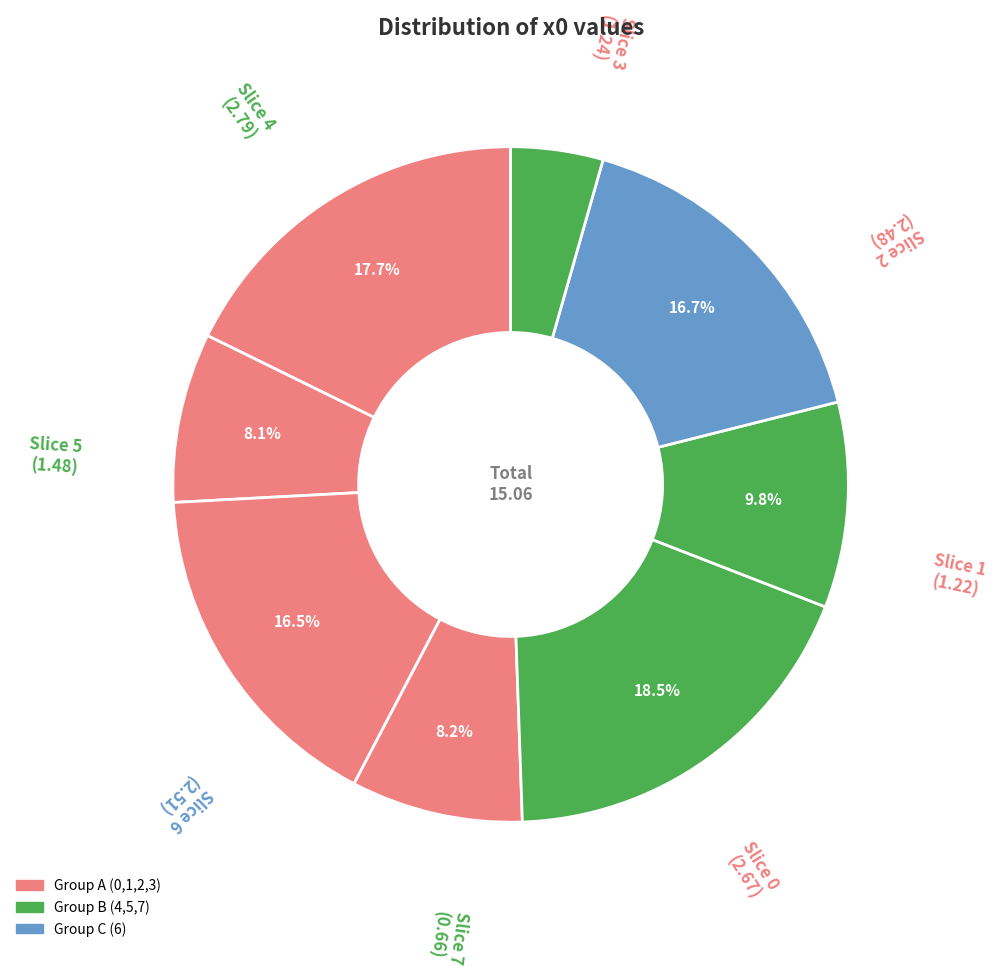

What percentage is NOT represented by Slice 1?

91.9%